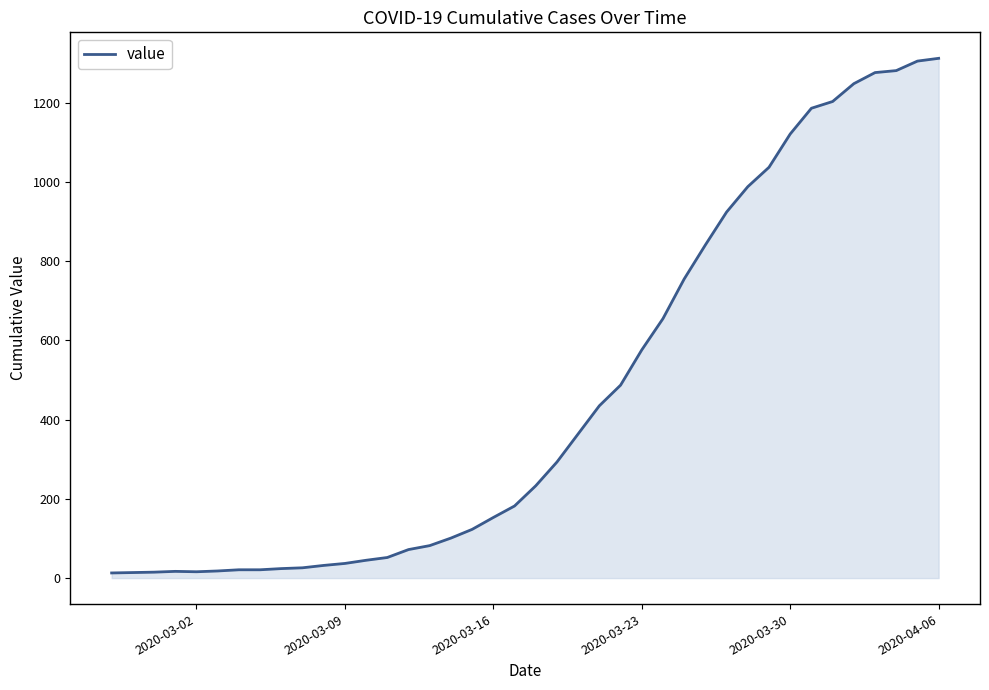

How many values are below 233?

20